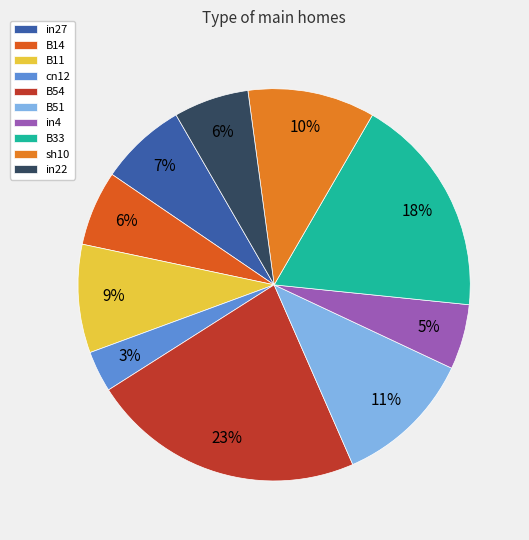

To the nearest percent, what percentage of the pie is in4?

5%